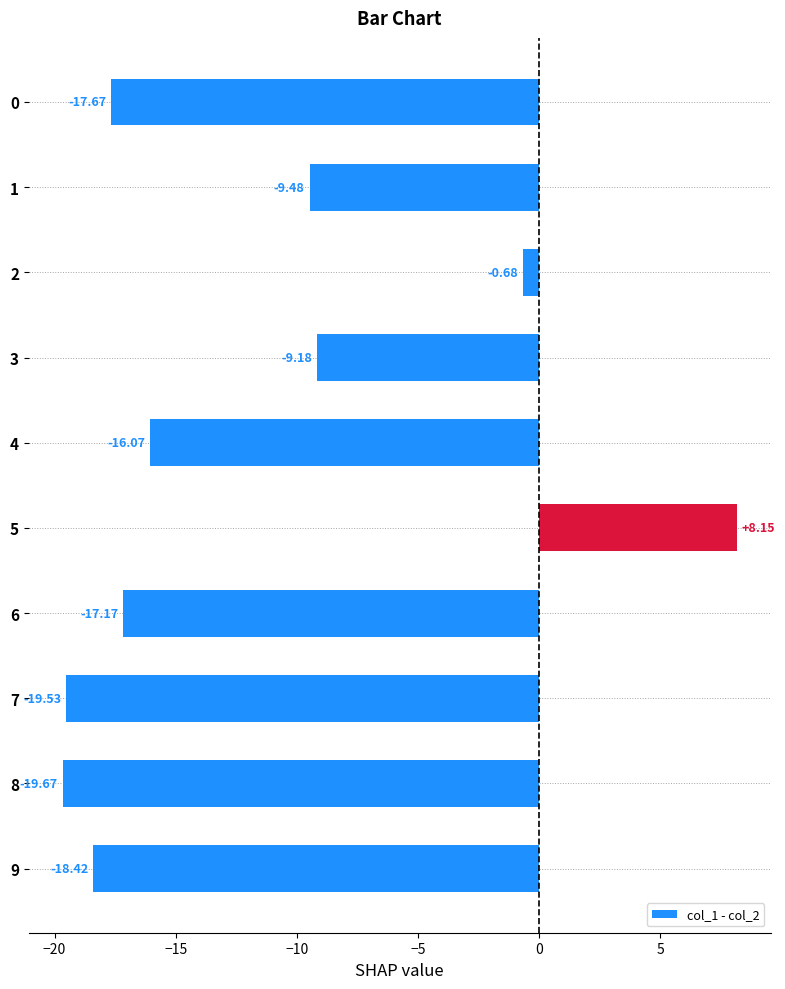

Which has a higher value, 9 or 7?

9